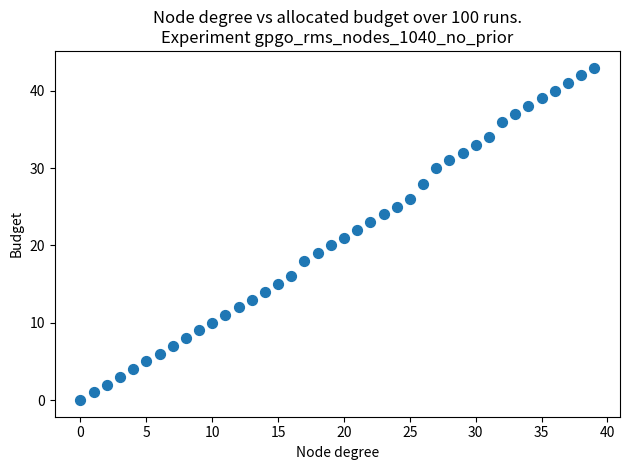

What is the range of Y values (max minus min)?

43